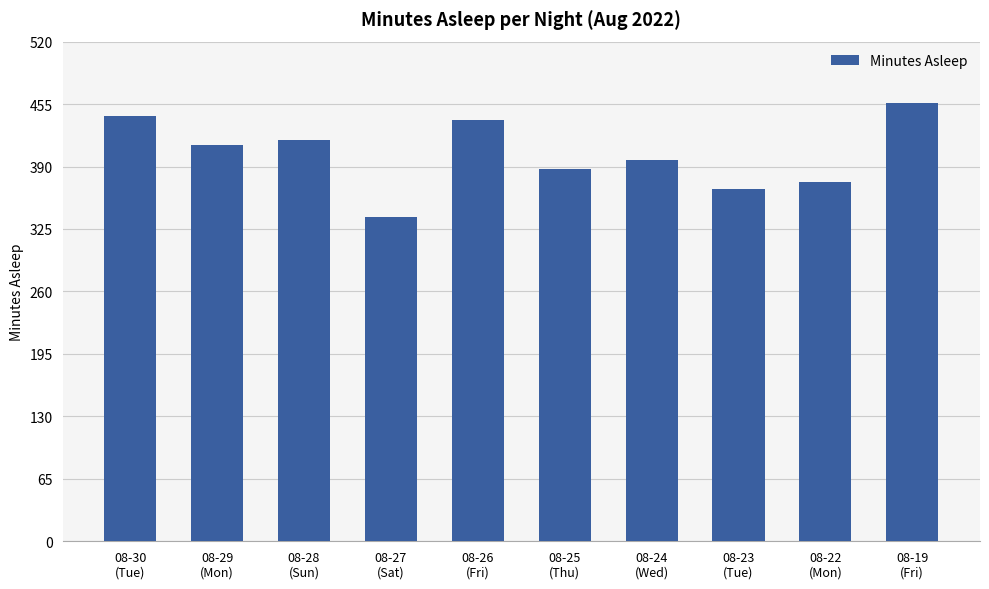

What is the sum of all values?

4030